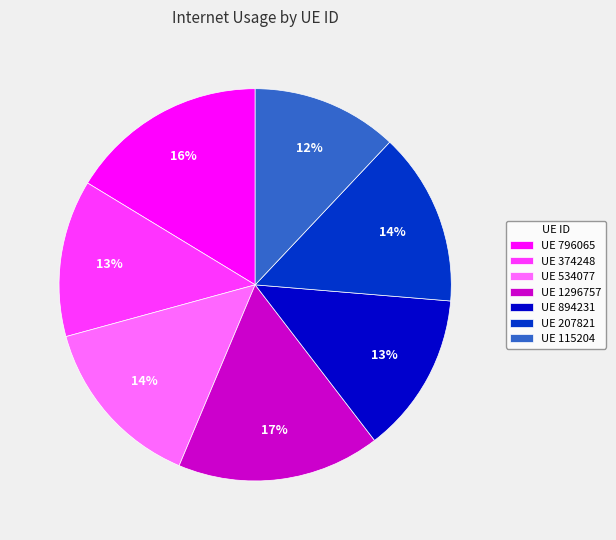

True or false: UE 115204 accounts for 12% of the total.

True